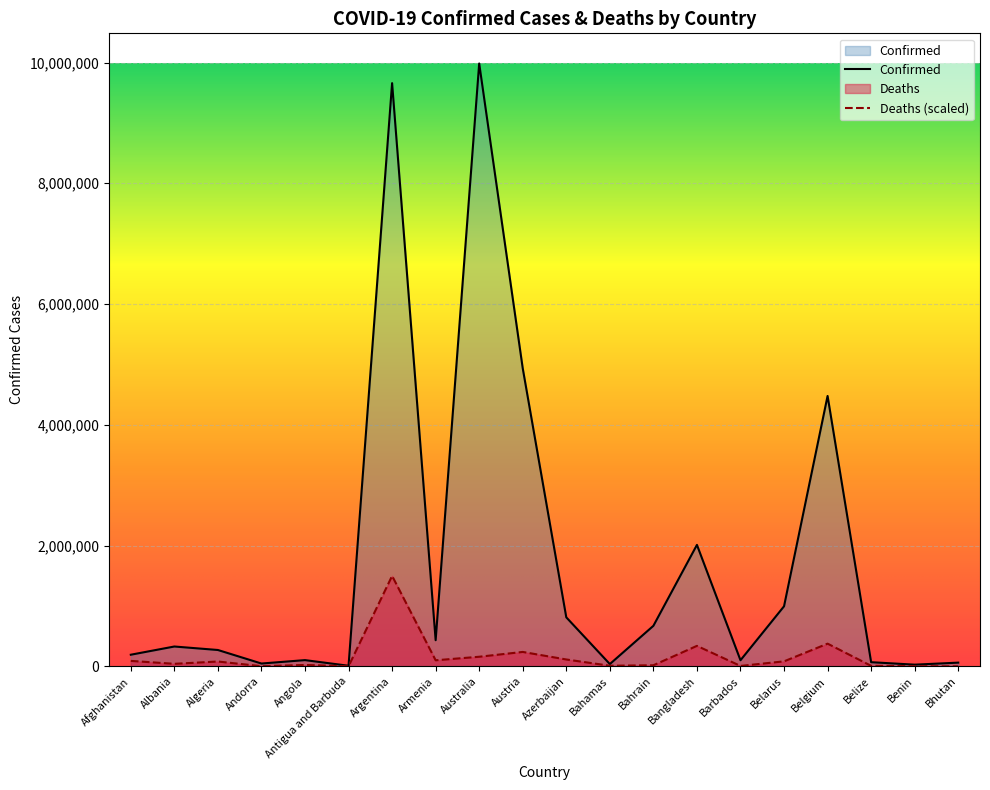

How many series are shown in this chart?

2